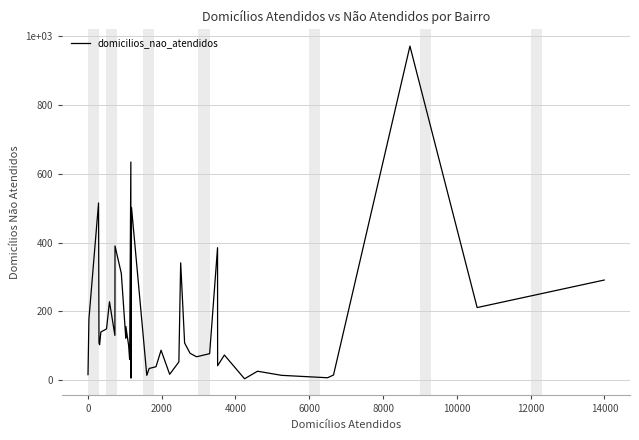

Does the chart display data point markers on the line(s)?

No